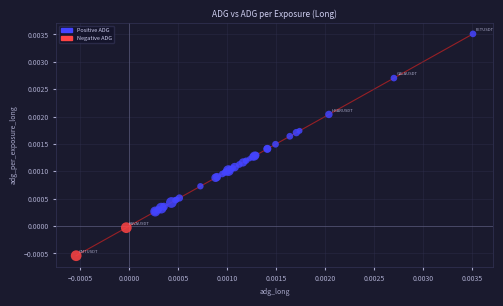

Which series contains the lowest Y value?

Negative ADG